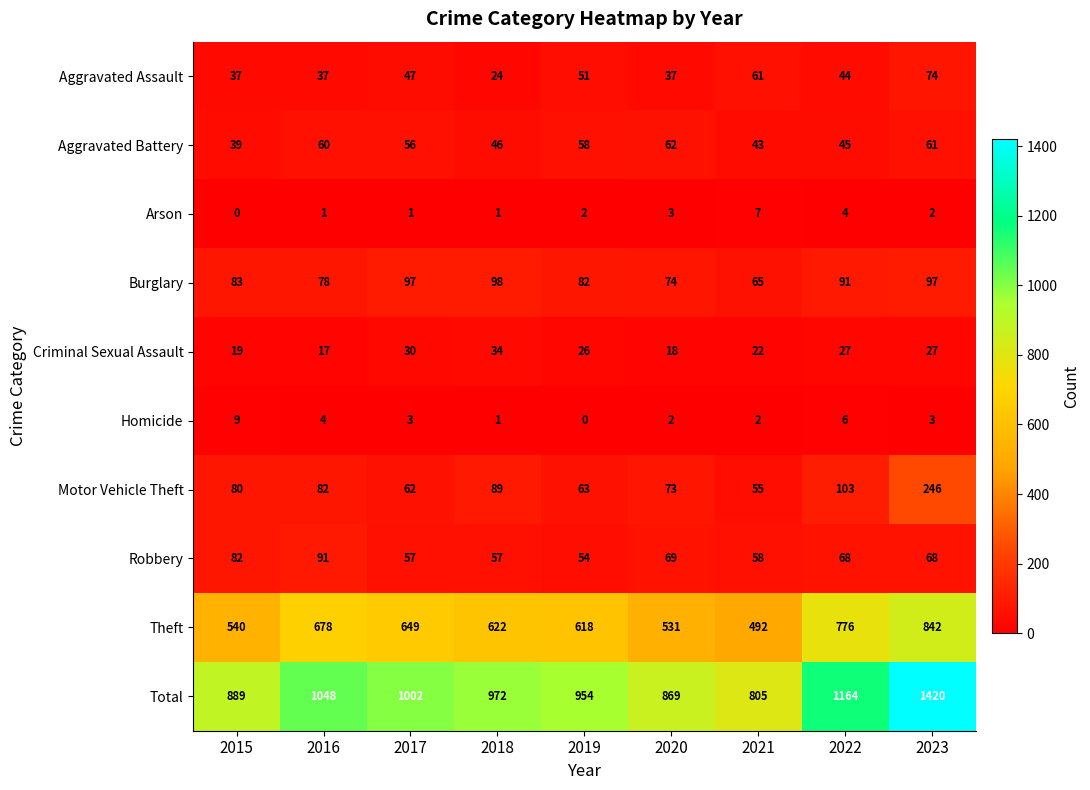

What is the approximate value of Burglary at 2019, to the nearest 5?

80